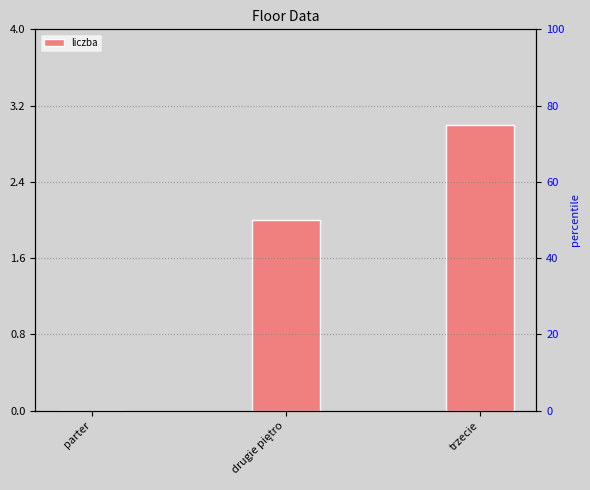

What is the sum of all values?

5